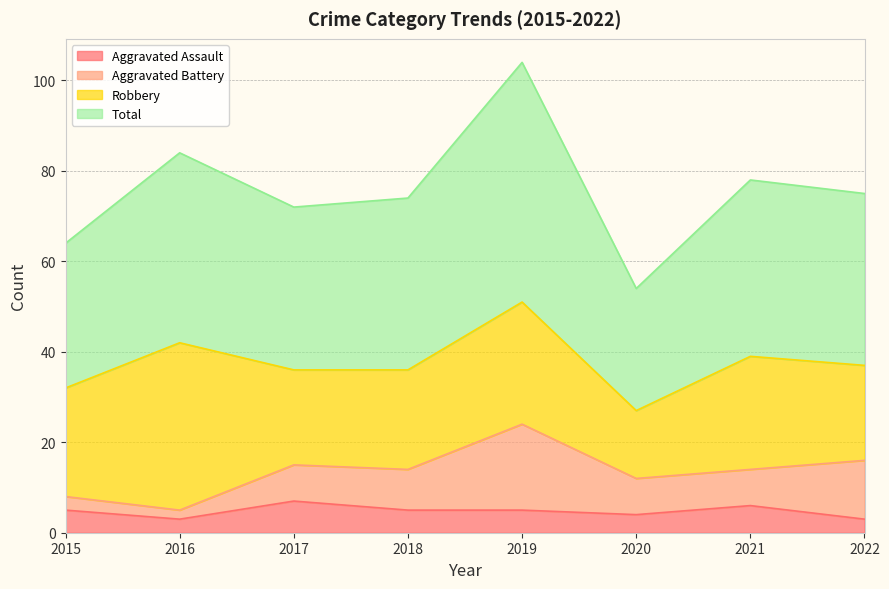

At which category does Total reach its first local peak?

2016